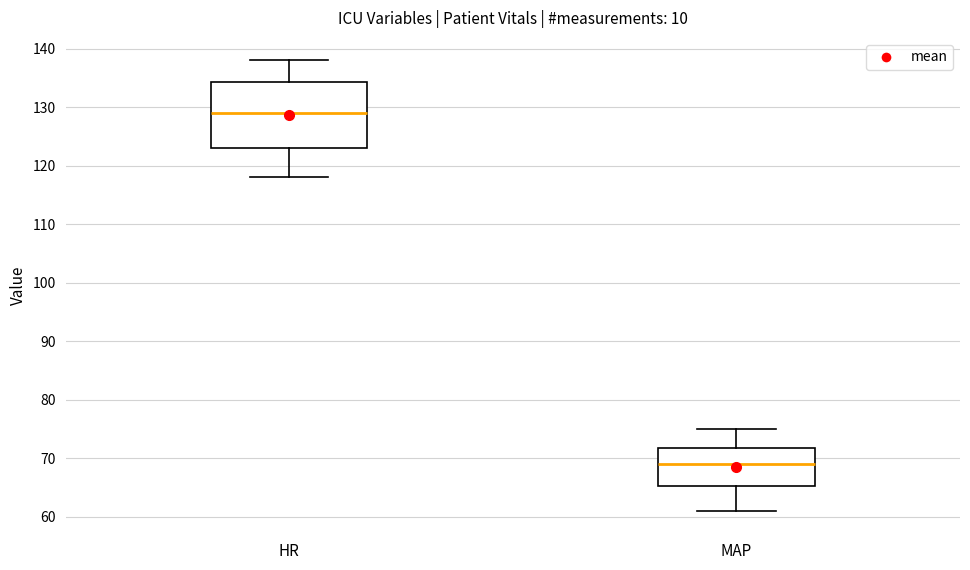

Comparing the boxes themselves (not the whiskers), which one is the tallest?

HR